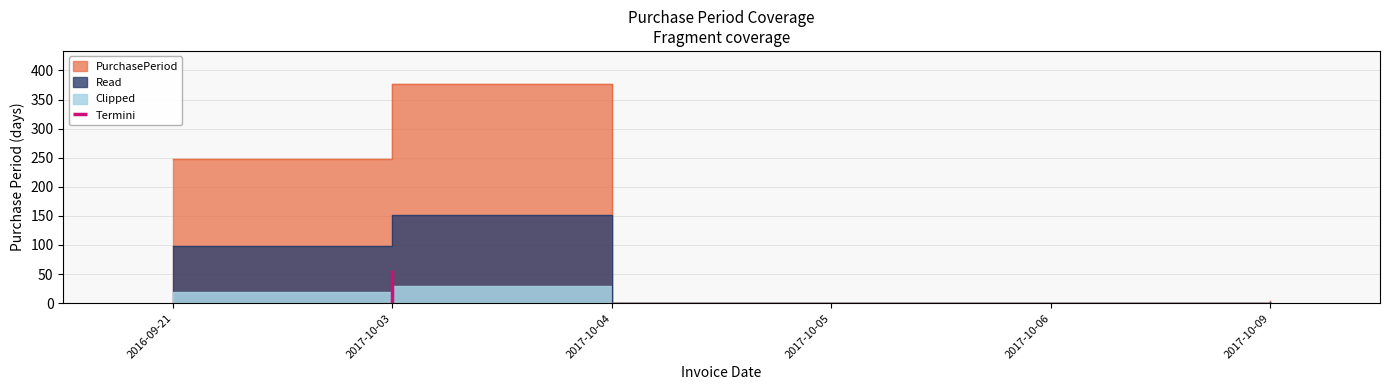

What is the greatest value displayed?

377